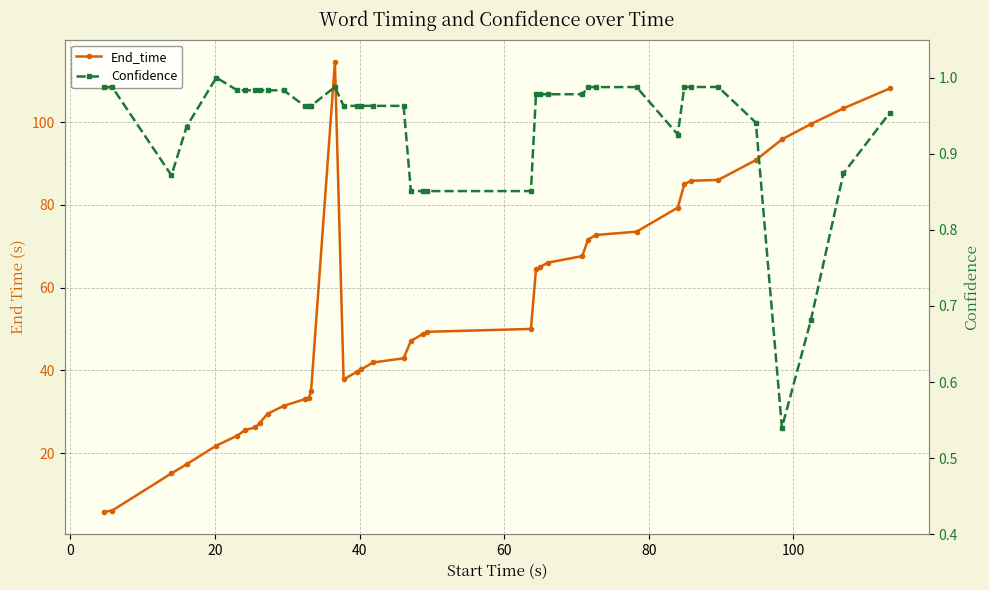

True or false: Confidence and End_time cross at least once.

False